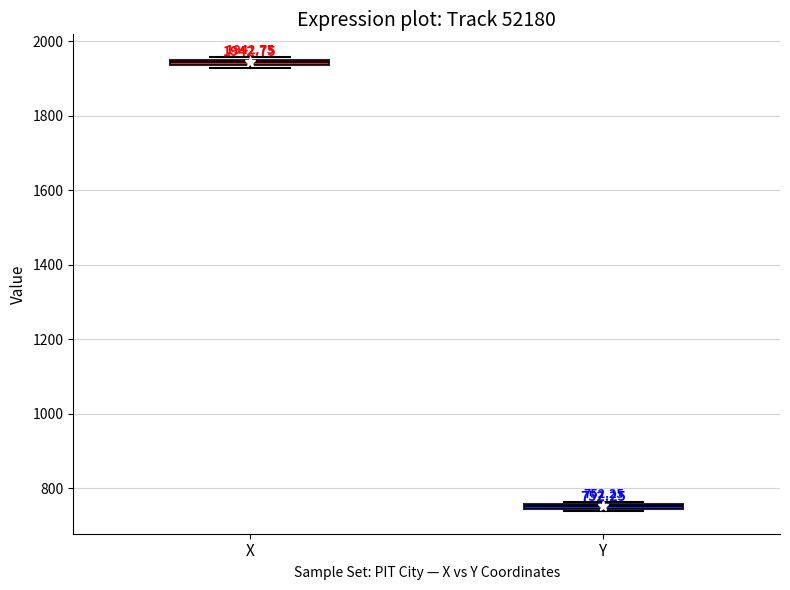

Which box has the highest median line?

X